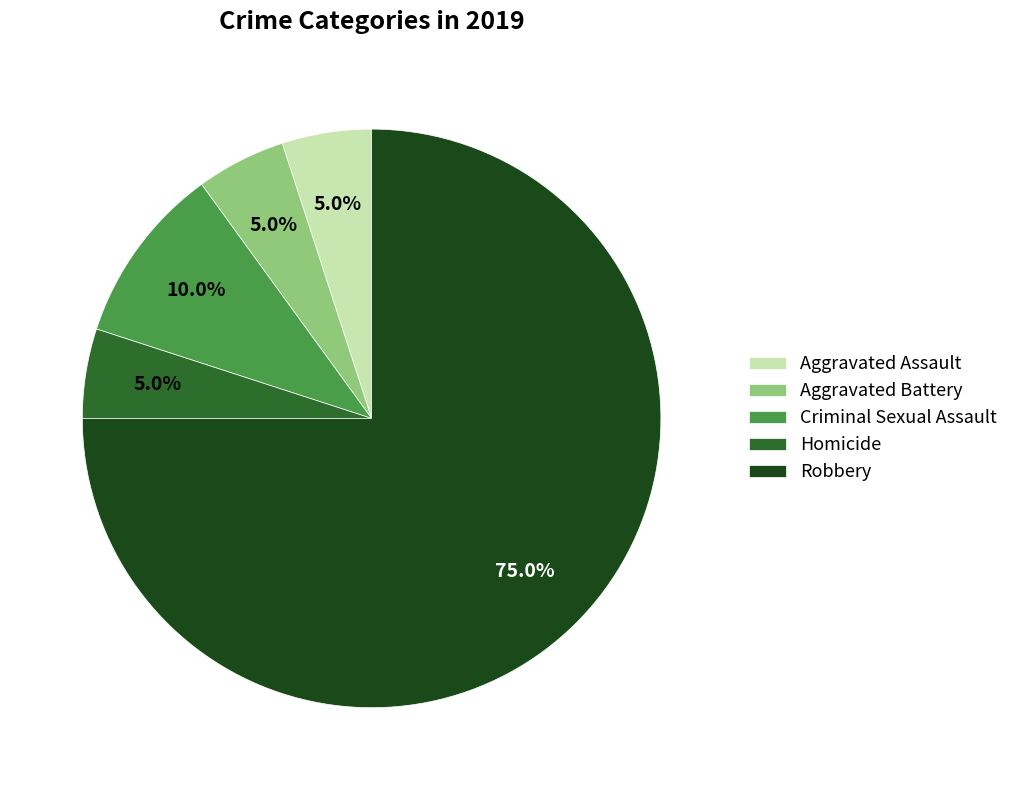

Which category has the biggest portion of the pie?

Robbery